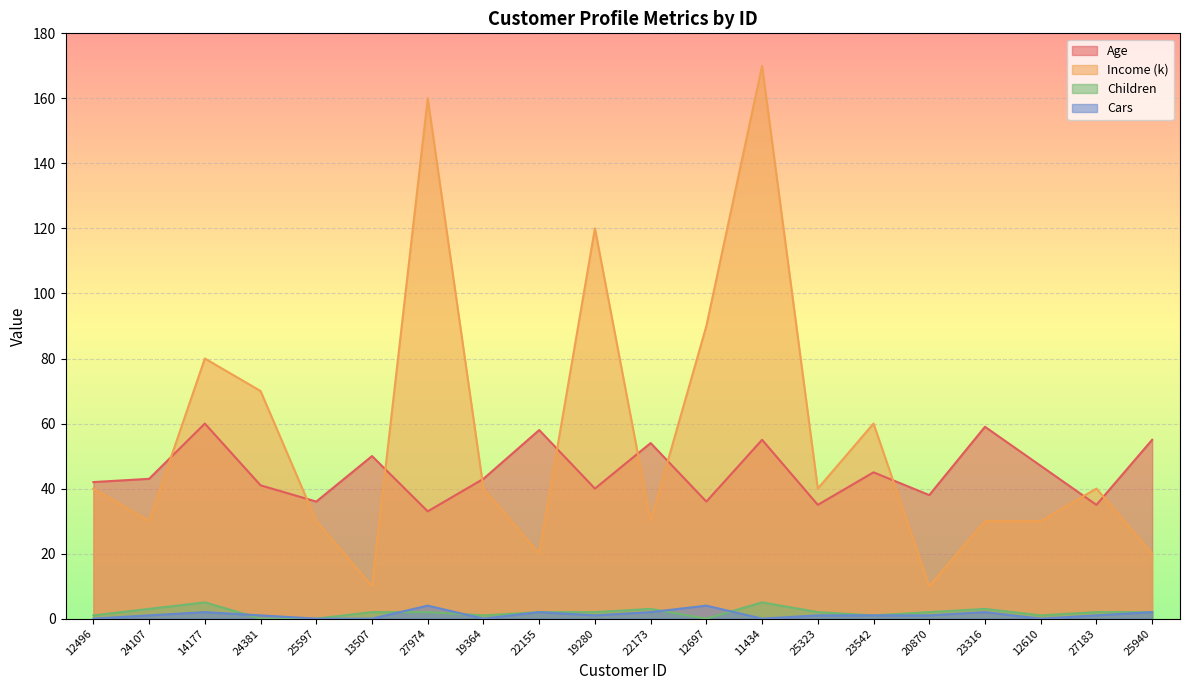

Reading left to right, transcribe all the data shown in this chart.

Age: 12496=42	24107=43	14177=60	24381=41	25597=36	13507=50	27974=33	19364=43	22155=58	19280=40	22173=54	12697=36	11434=55	25323=35	23542=45	20870=38	23316=59	12610=47	27183=35	25940=55
Income (k): 12496=40	24107=30	14177=80	24381=70	25597=30	13507=10	27974=160	19364=40	22155=20	19280=120	22173=30	12697=90	11434=170	25323=40	23542=60	20870=10	23316=30	12610=30	27183=40	25940=20
Children: 12496=1	24107=3	14177=5	24381=0	25597=0	13507=2	27974=2	19364=1	22155=2	19280=2	22173=3	12697=0	11434=5	25323=2	23542=1	20870=2	23316=3	12610=1	27183=2	25940=2
Cars: 12496=0	24107=1	14177=2	24381=1	25597=0	13507=0	27974=4	19364=0	22155=2	19280=1	22173=2	12697=4	11434=0	25323=1	23542=1	20870=1	23316=2	12610=0	27183=1	25940=2